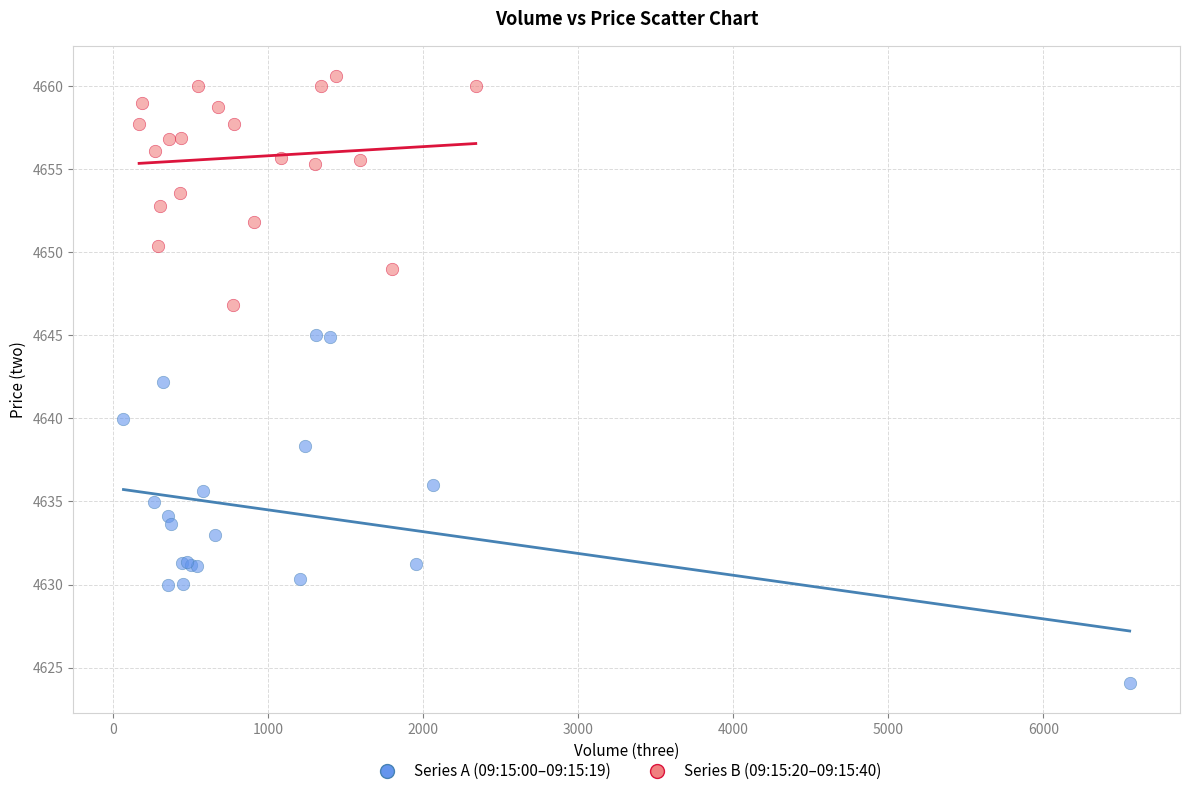

Which series reaches the maximum Y coordinate?

Series B (09:15:20–09:15:40)